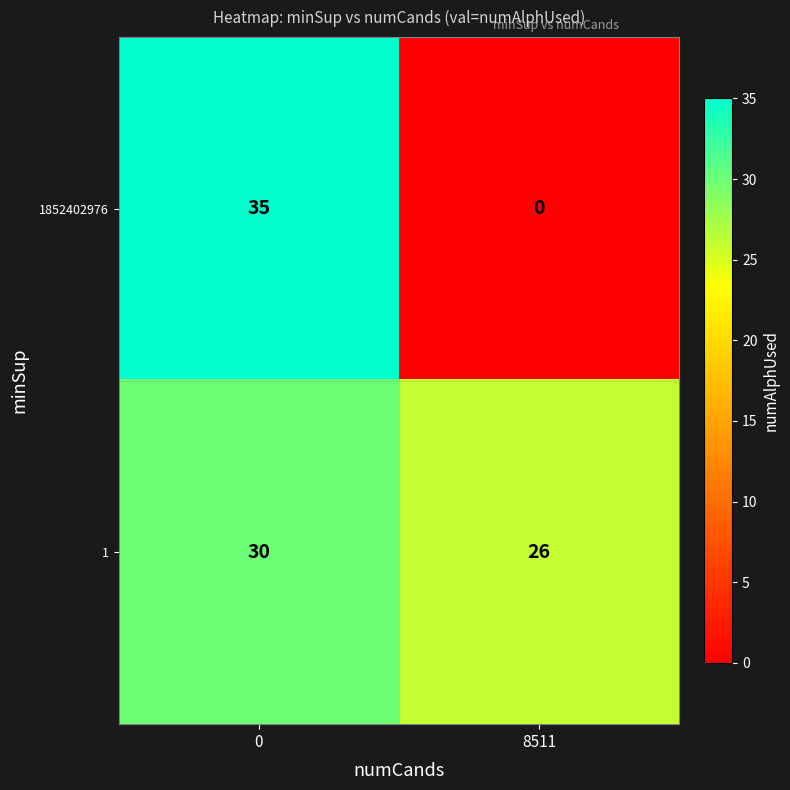

The value of 1 at 0 is 30. True or false?

True